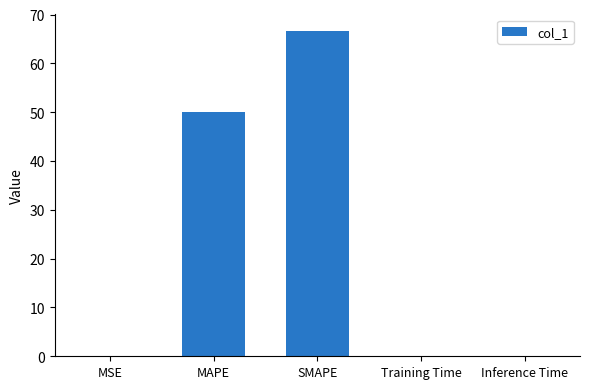

At which category does the chart reach its peak across all series?

SMAPE